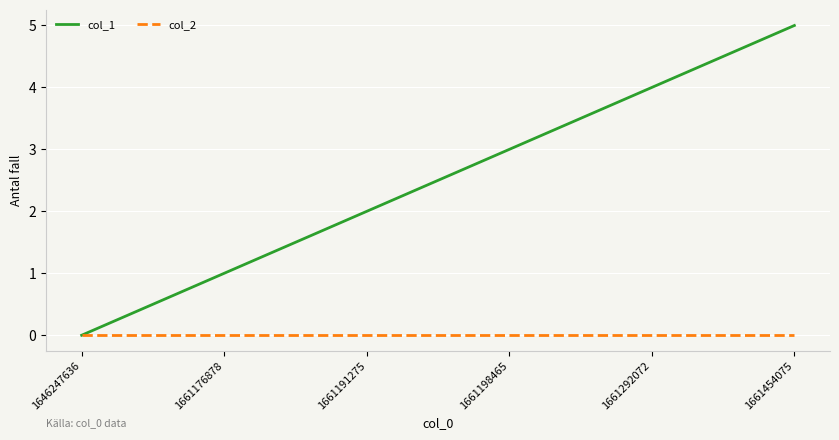

What are all the series names shown in the legend?

col_1, col_2